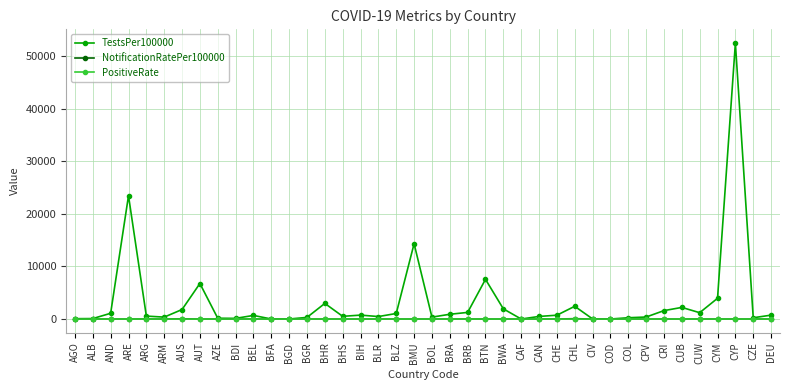

What is the difference between the second highest and minimum values in the NotificationRatePer100000 series?

54.3